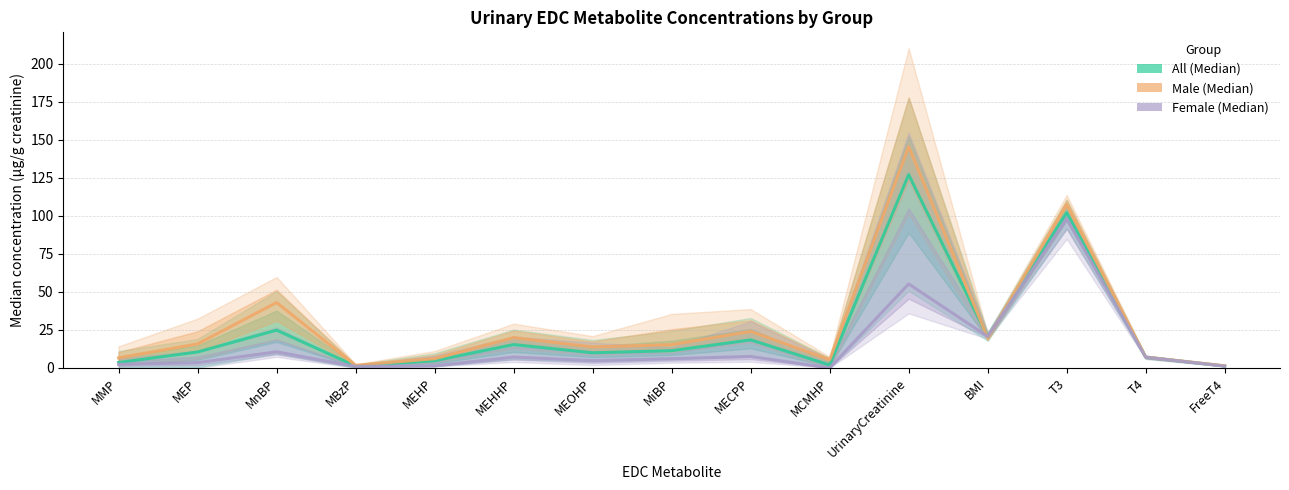

Is it true that All (Median) equals 12.4 at MnBP?

False